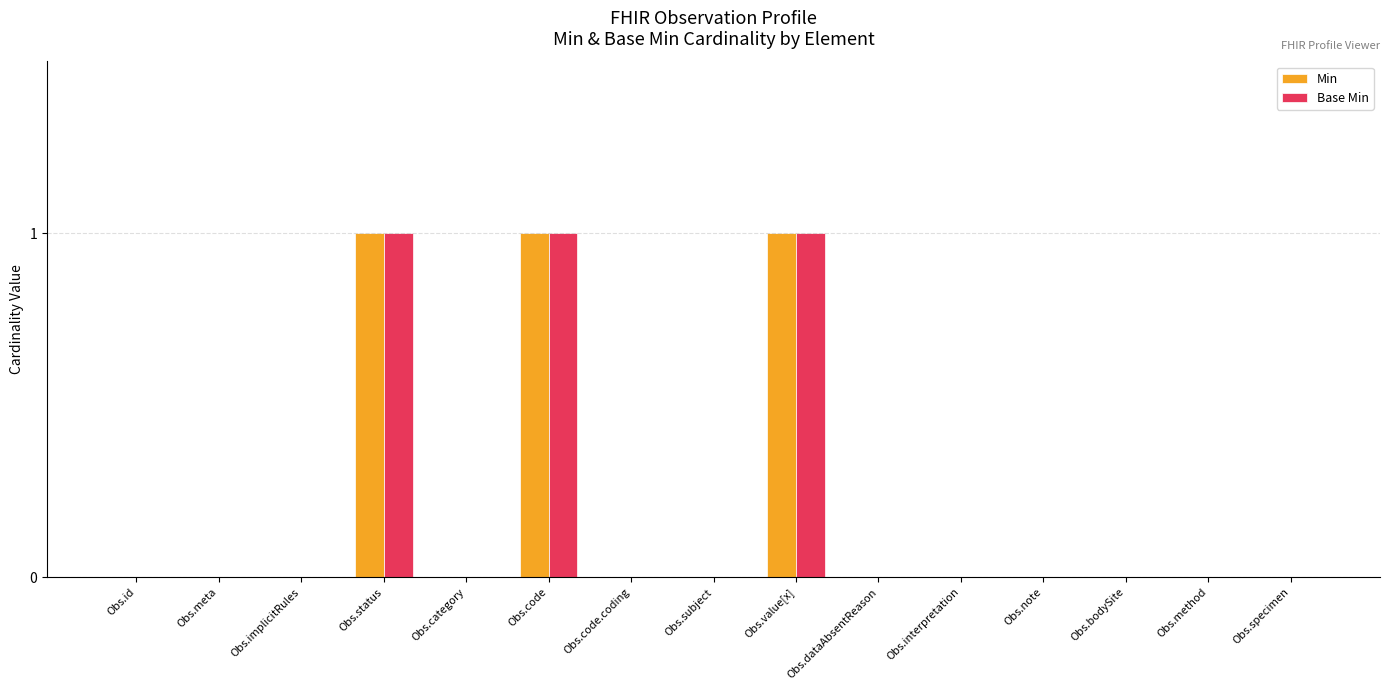

What is the maximum value shown in the chart?

1